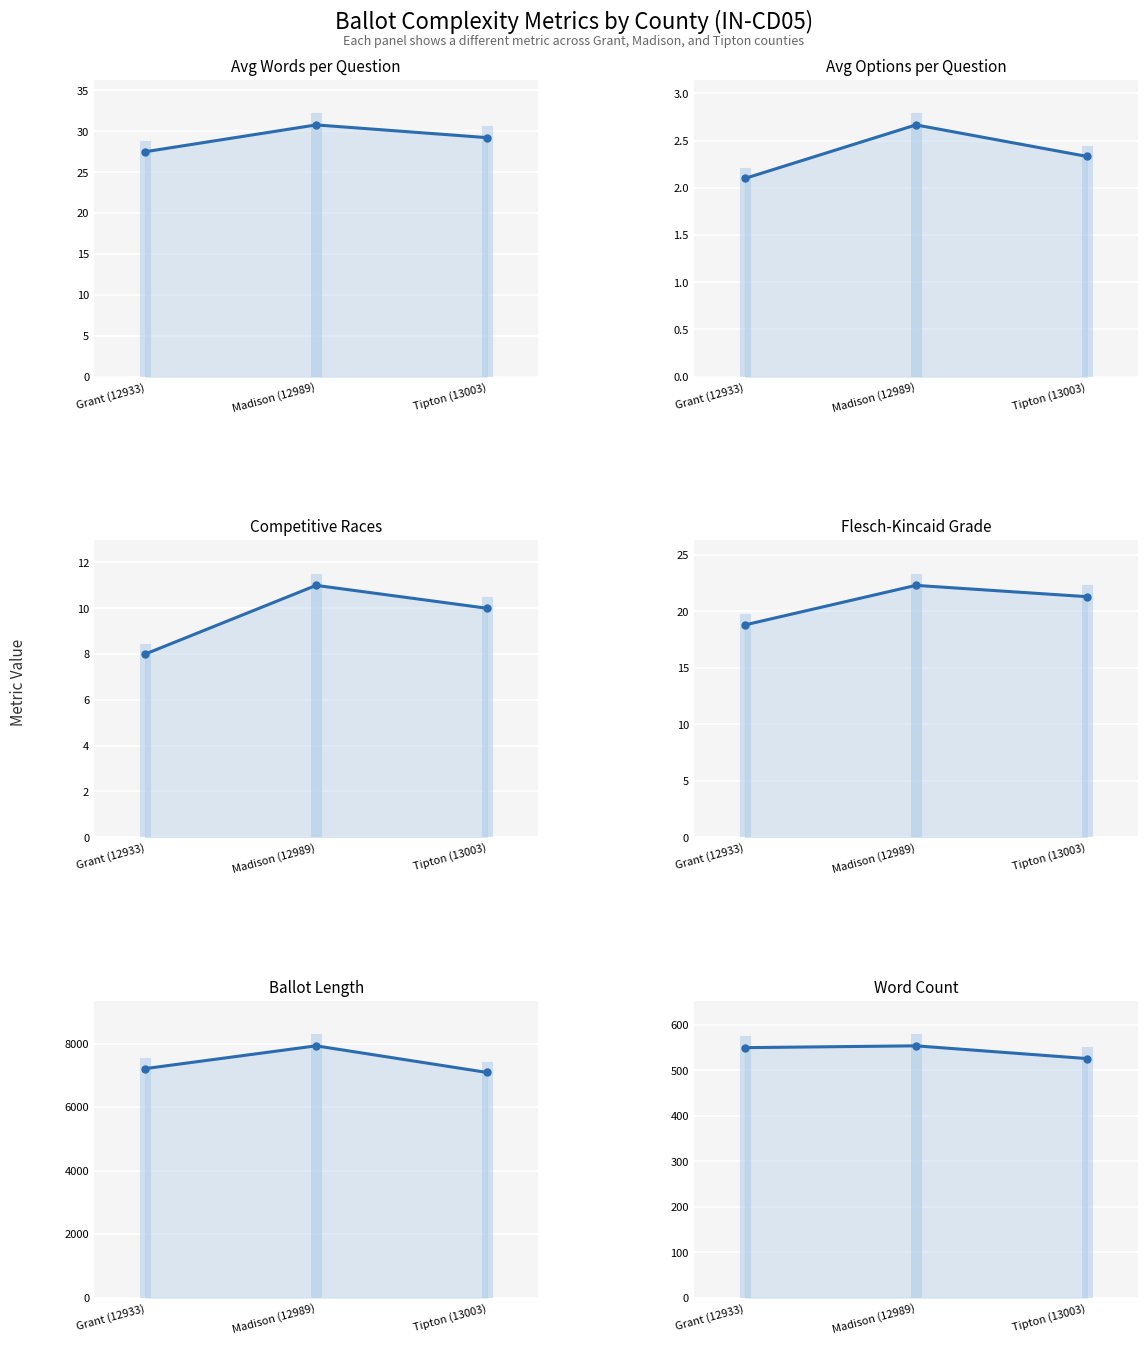

True or false: word_count has a value of 719.4 at Grant (12933).

False